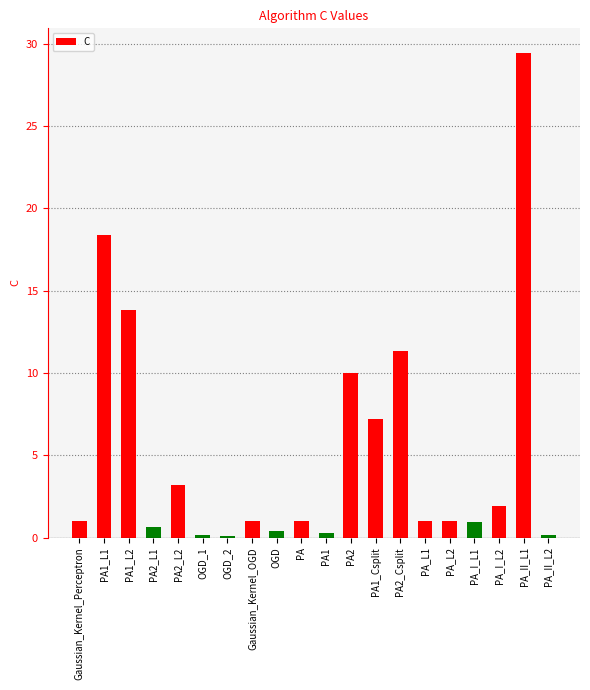

What value does the data have at PA1?

0.3